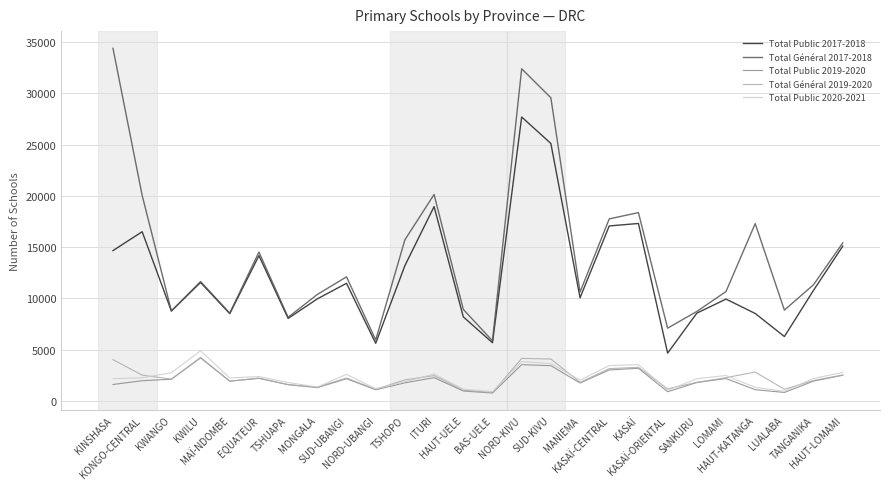

Which series has the largest range (max minus min)?

Total Général 2017-2018